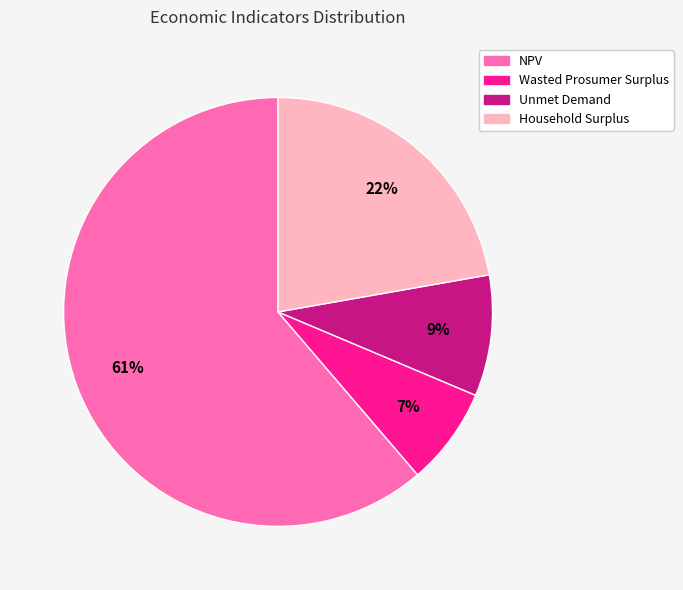

Do NPV and Household Surplus together represent more than half of the pie?

Yes